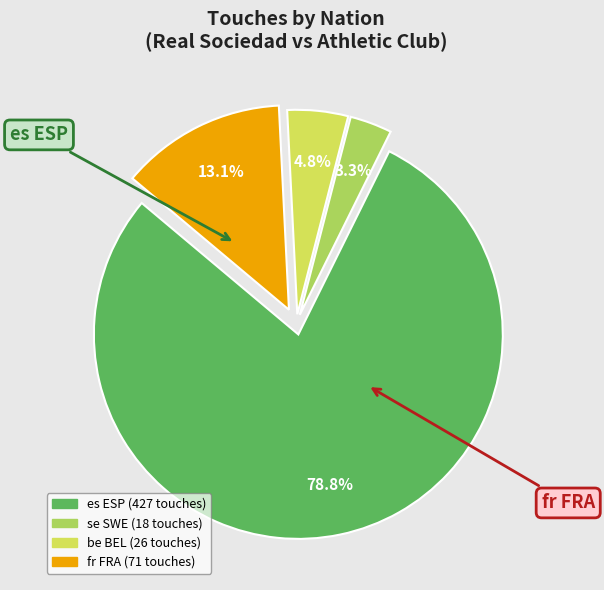

Does any single category account for the majority?

Yes